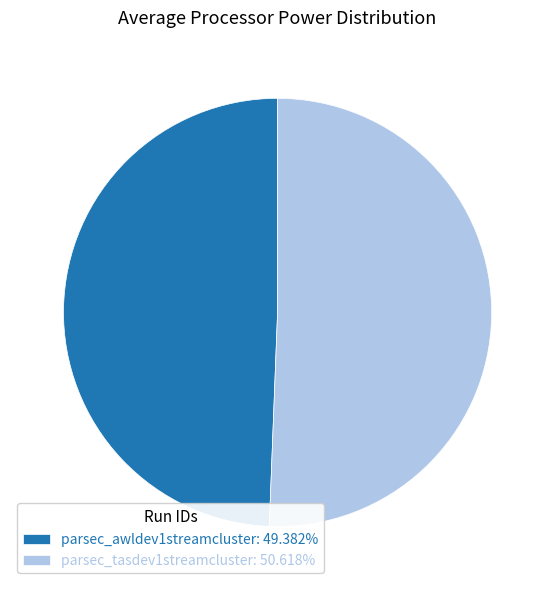

Which has a higher value, parsec_awldev1streamcluster or parsec_tasdev1streamcluster?

parsec_tasdev1streamcluster